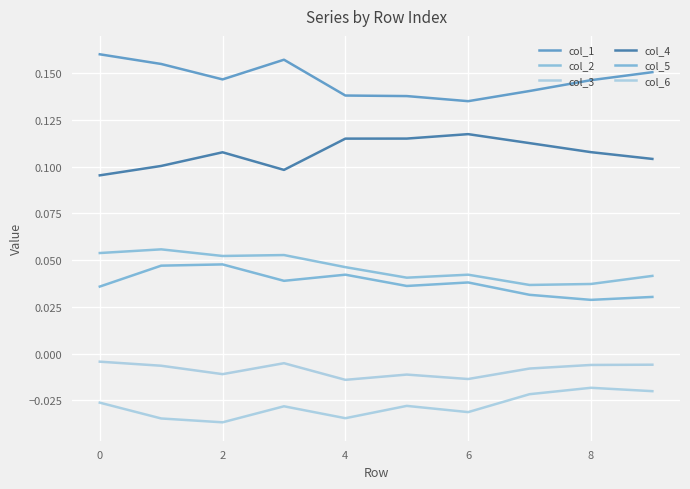

Does the chart display data point markers on the line(s)?

No